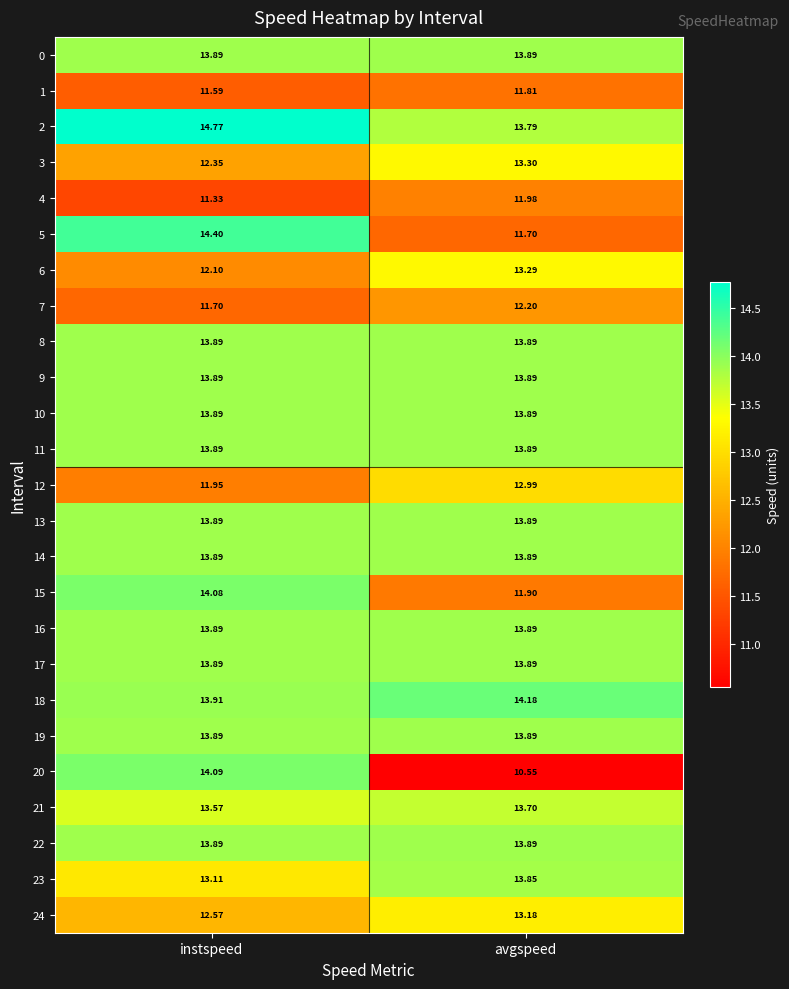

Which category has the lowest value across all series?

avgspeed